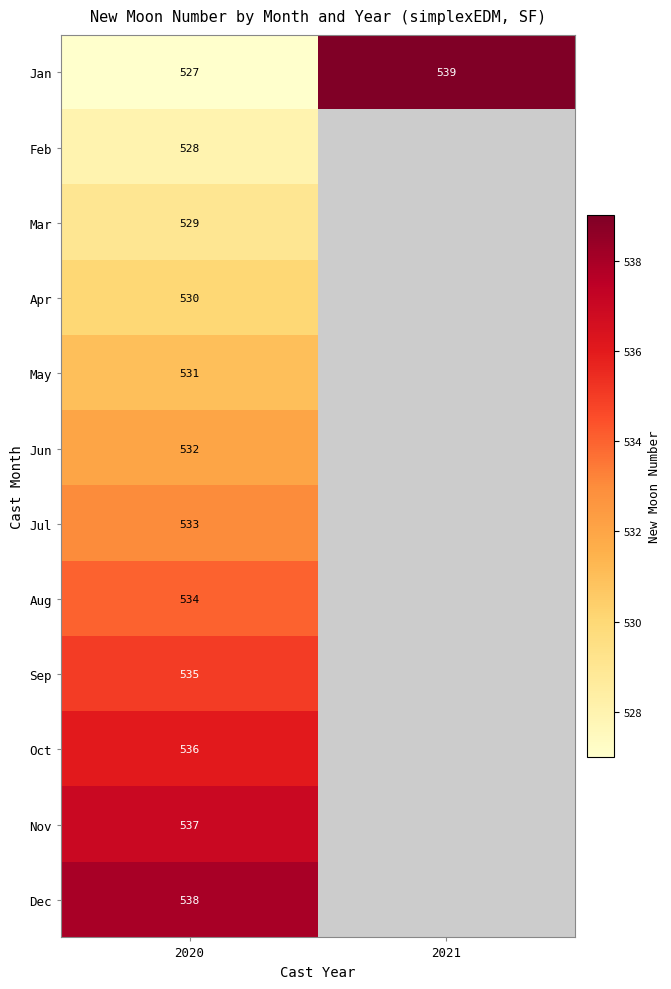

True or false: Dec has a value of 144 at 2020.

False